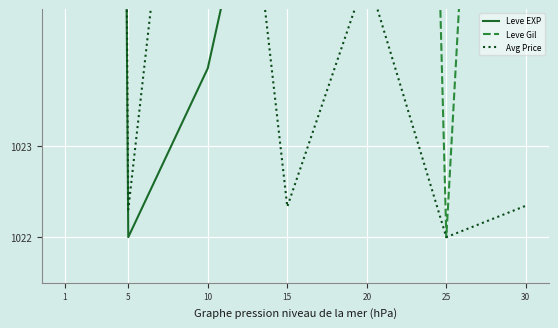

What are all the series names shown in the legend?

Leve EXP, Leve Gil, Avg Price